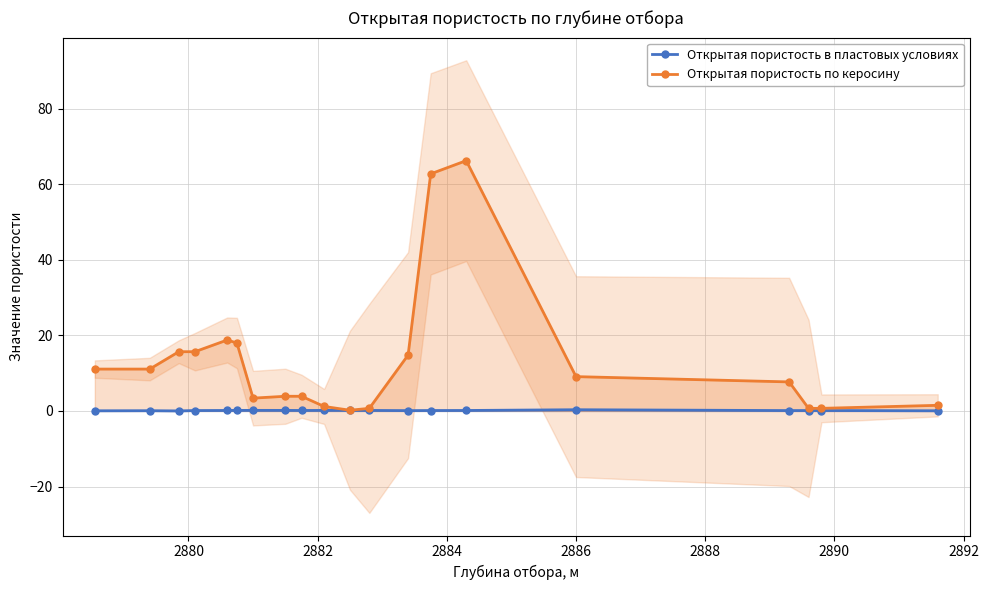

Reading right to left, extract all data points from this chart.

Открытая пористость в пластовых условиях: 0.1	0.1	0.1	0.1	0.3	0.1	0.1	0.1	0.1	0.1	0.2	0.1	0.2	0.2	0.2	0.1	0.1	0.0	0.1	0.1
Открытая пористость по керосину: 1.5	0.7	0.7	7.7	9.1	66.3	62.8	14.8	0.7	0.2	1.2	3.9	3.9	3.4	18.0	18.8	15.7	15.7	11.1	11.1